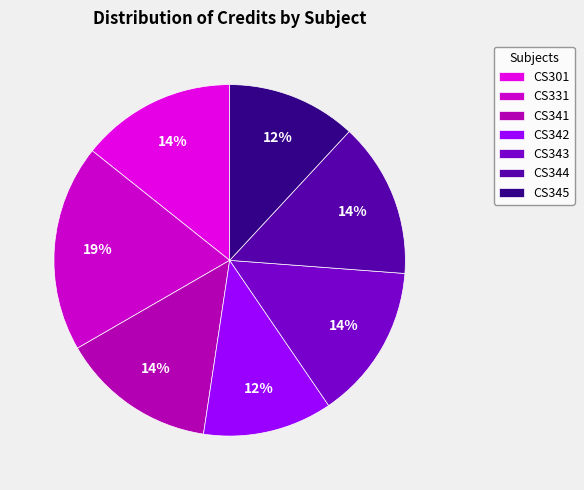

To the nearest percent, what is the difference between the largest and smallest slice percentages?

7%